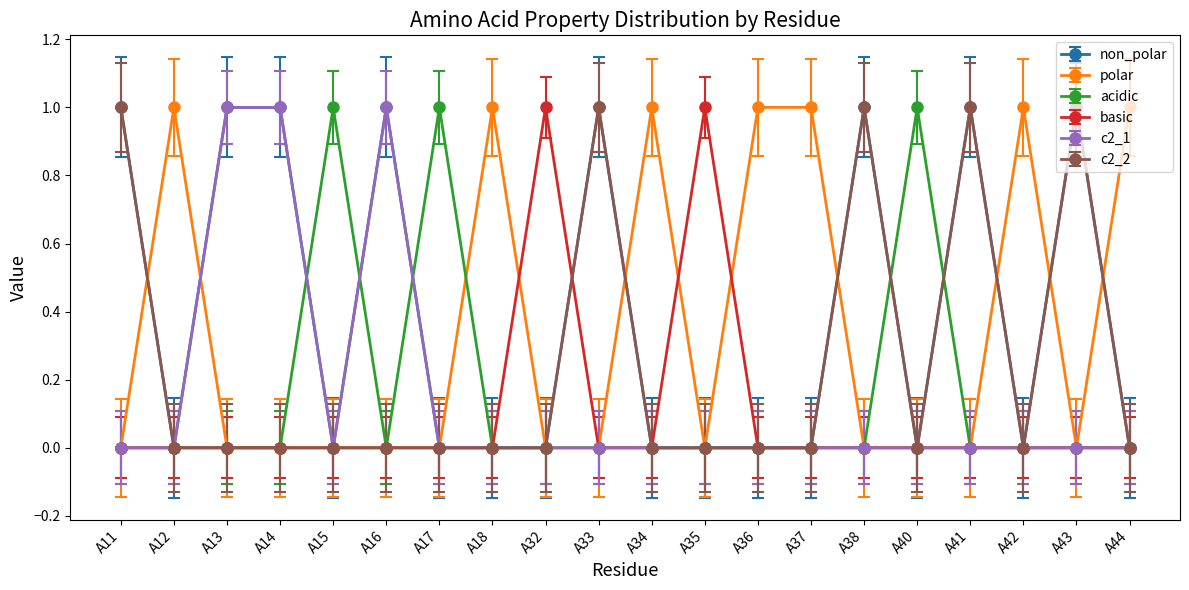

True or false: acidic has more than 2 interior local peaks.

True